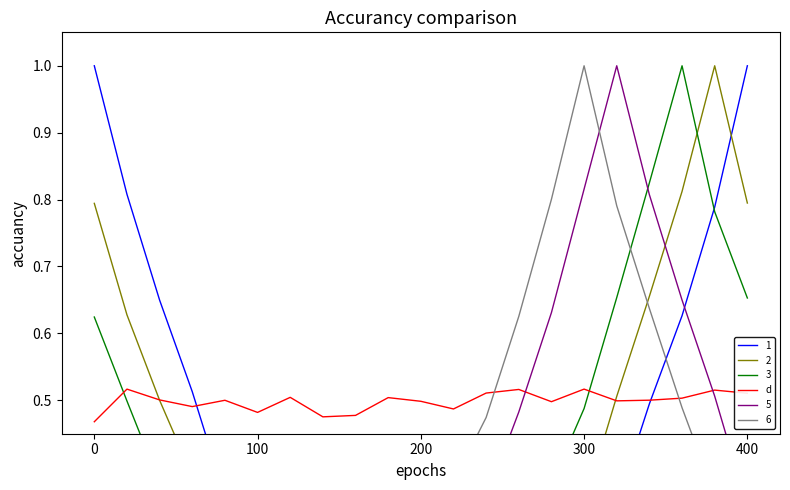

Is it true that the value at 15 is 0.5?

True